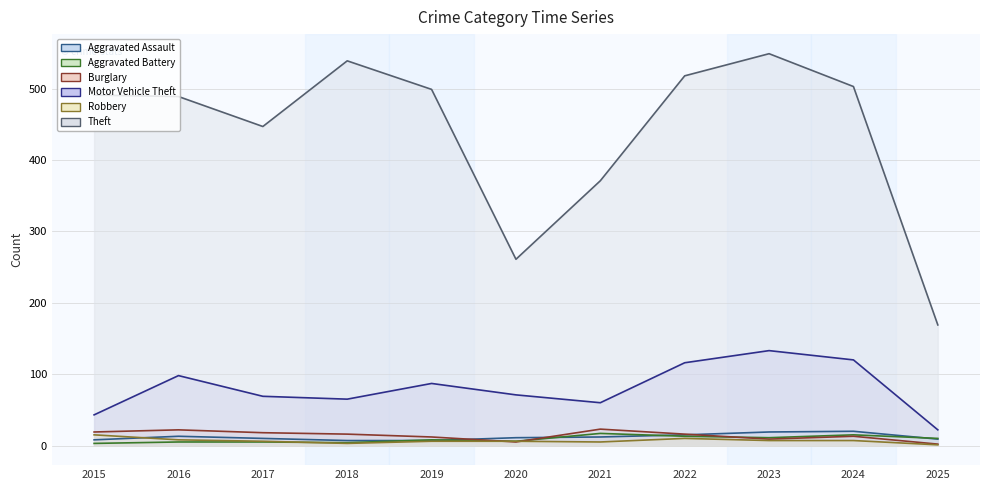

The value of Burglary at 2025 is 2. True or false?

True